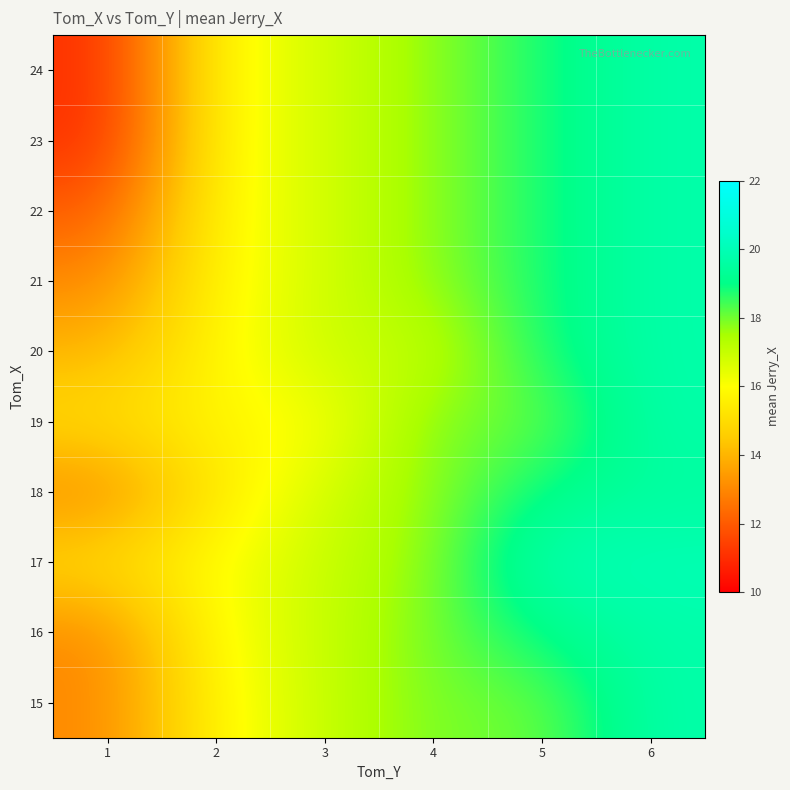

Between 6 and 5, which is larger?

6